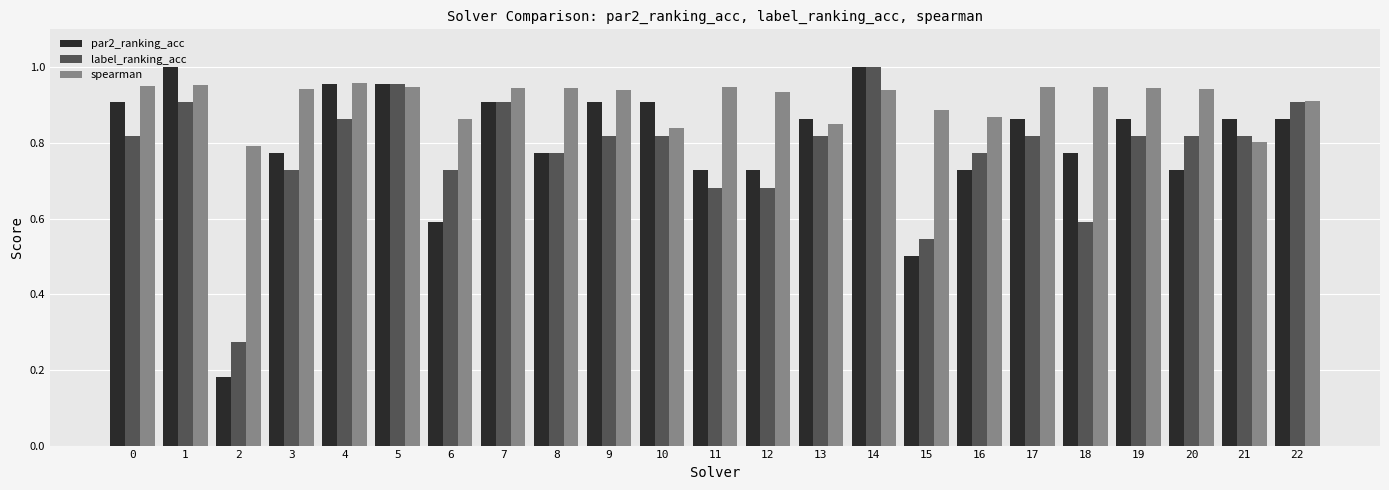

Which series has the largest total across all categories?

spearman